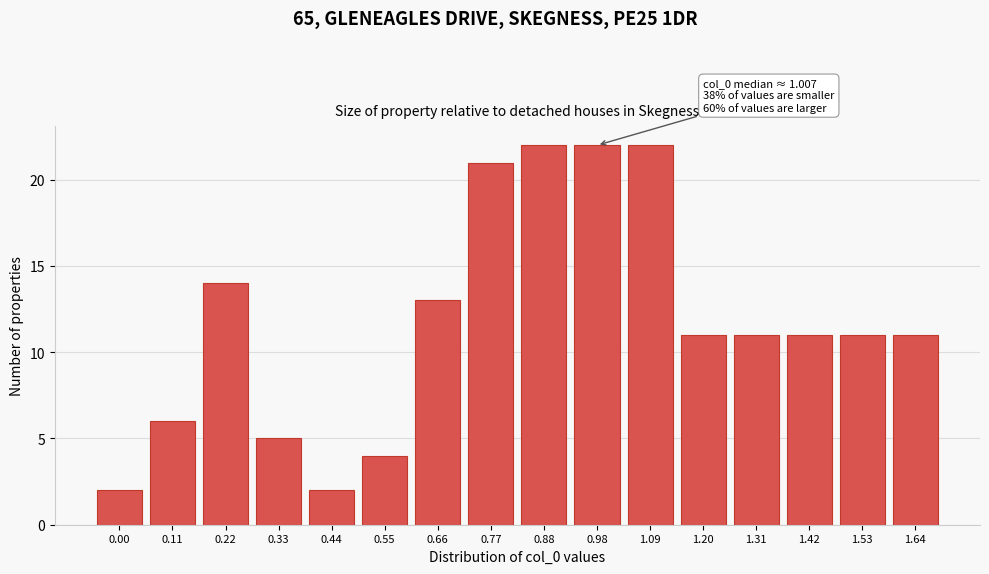

Reading right to left, transcribe all the data shown in this chart.

11	11	11	11	11	22	22	22	21	13	4	2	5	14	6	2